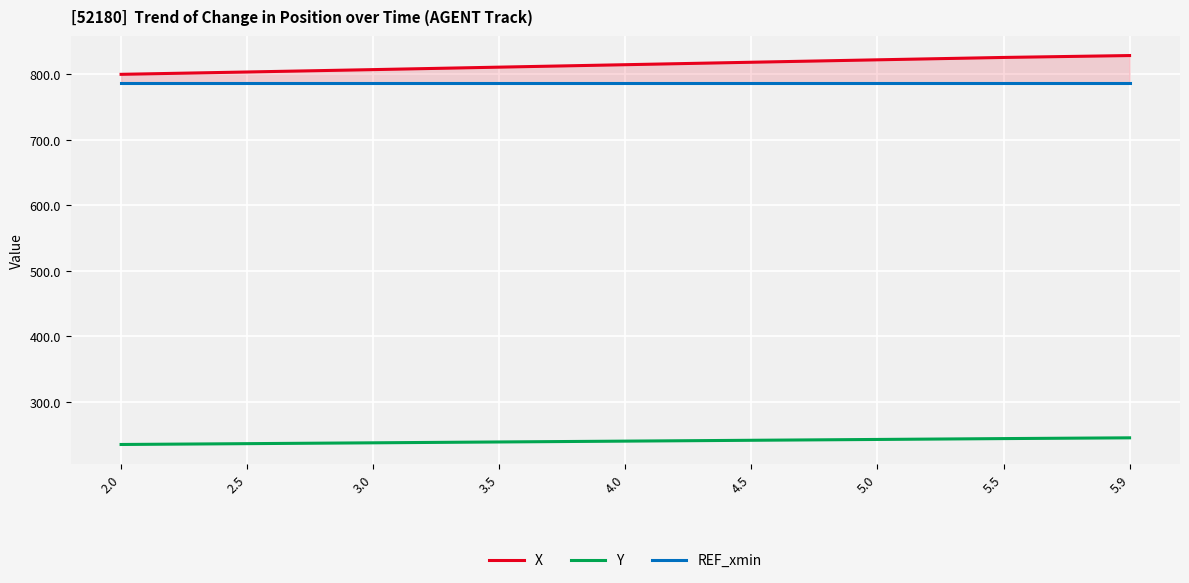

Is this an area chart (filled region under the line)?

No